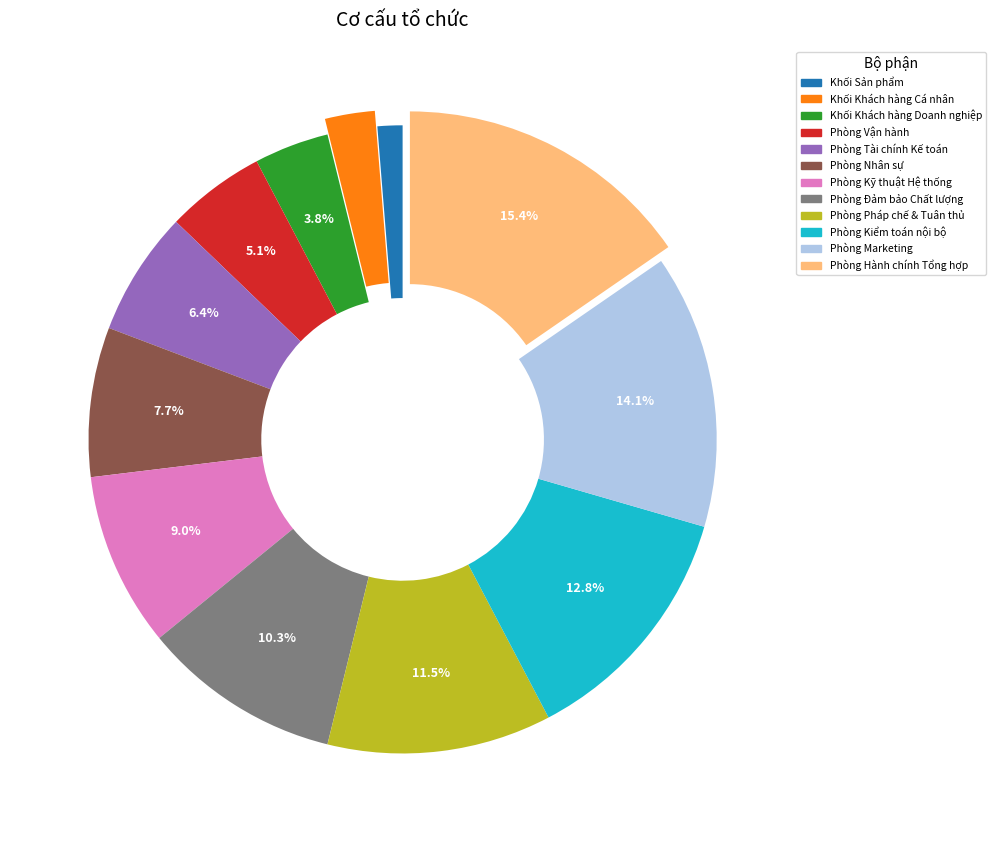

What is the smallest slice in the pie chart?

Khối Sản phẩm